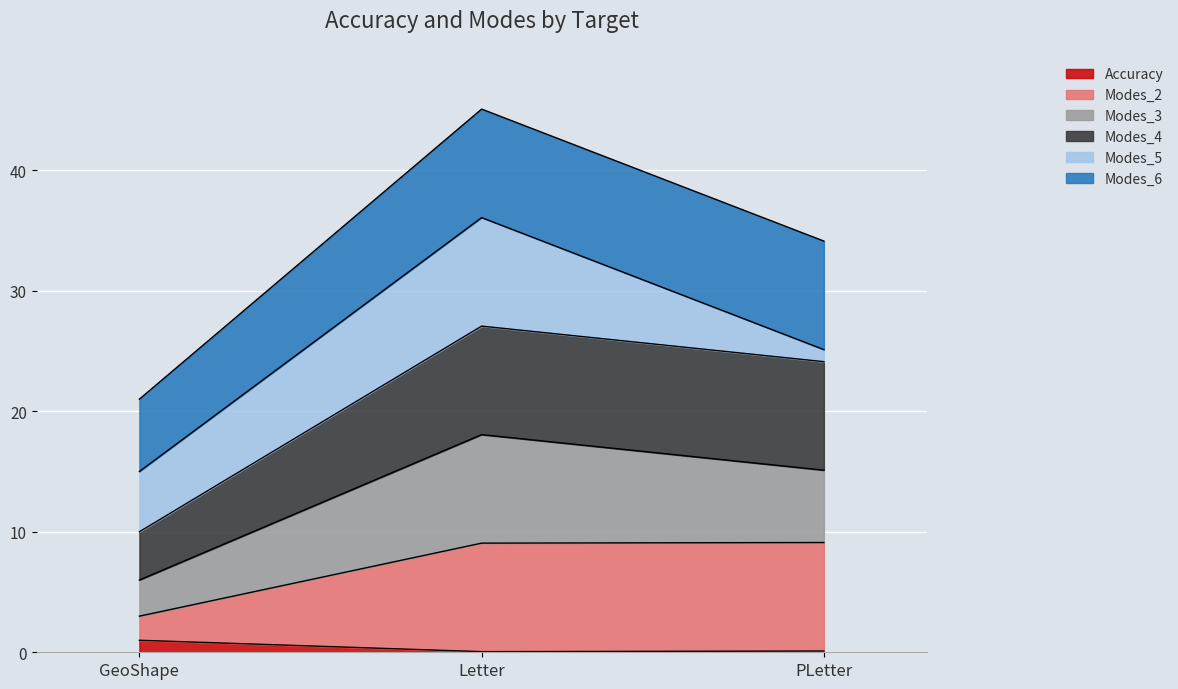

How many lines are shown in the chart?

6